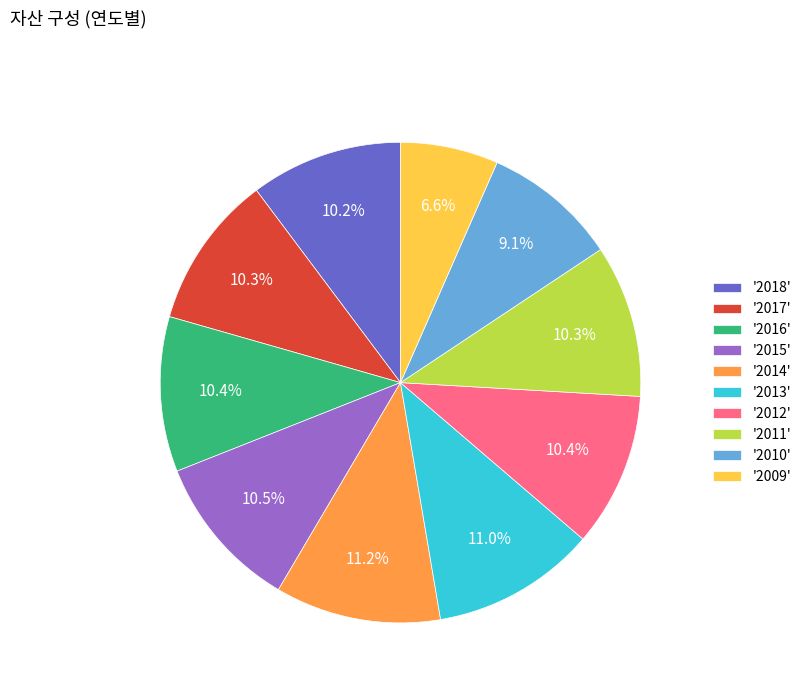

Between '2009' and '2010', which is larger?

'2010'